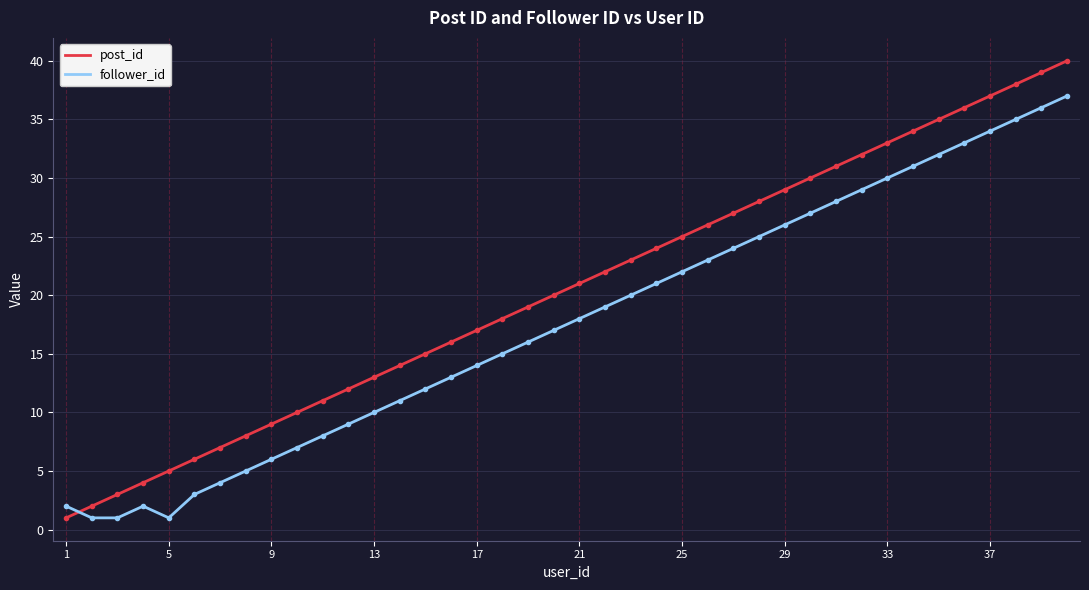

List the series in order of their peak value, highest first.

post_id, follower_id